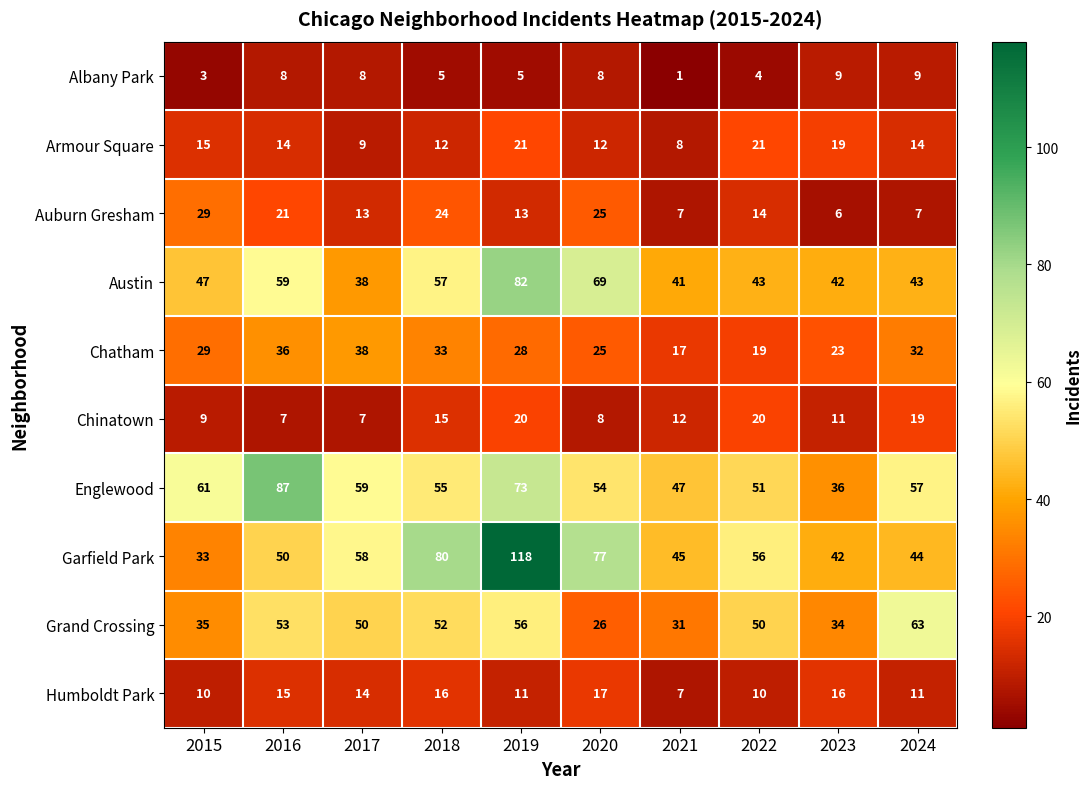

At how many categories does at least one series exceed 23?

10